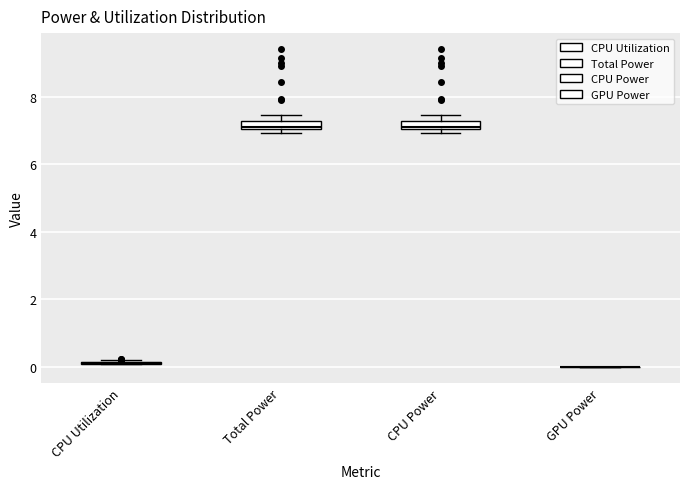

Where is the upper edge of the box for Total Power on the y-axis? The values are not printed on the chart, so give them approximately, as read against the axis.

7.2